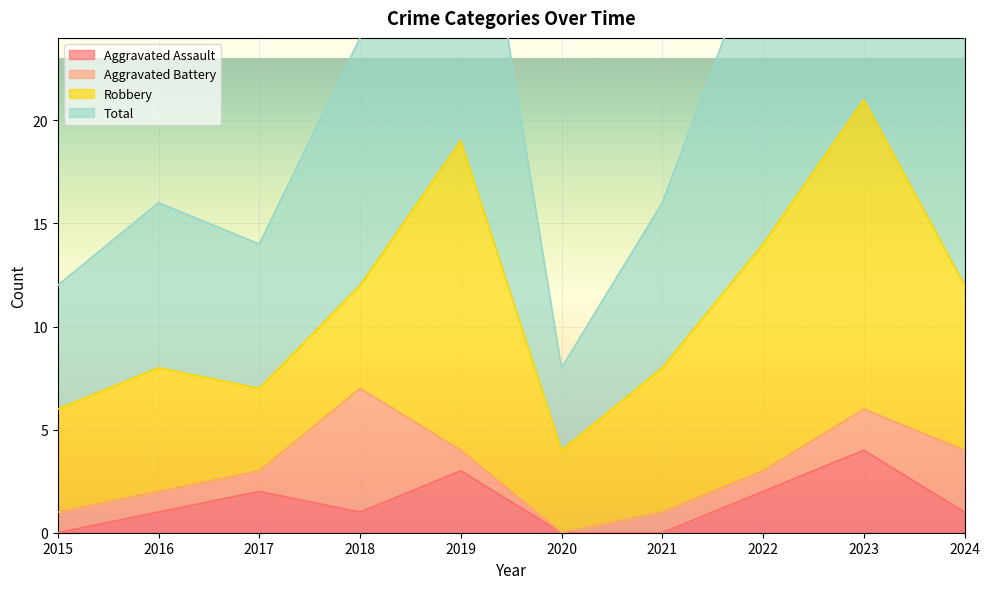

Is it true that Aggravated Assault equals 2 at 2016?

False